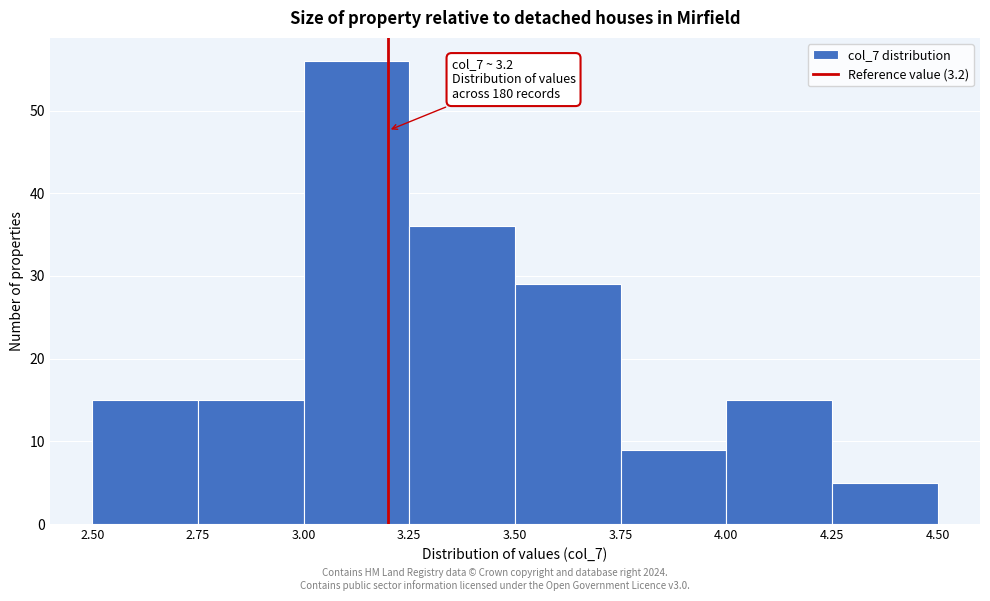

Over which range of the x-axis is the bar tallest?

3.00 to 3.25